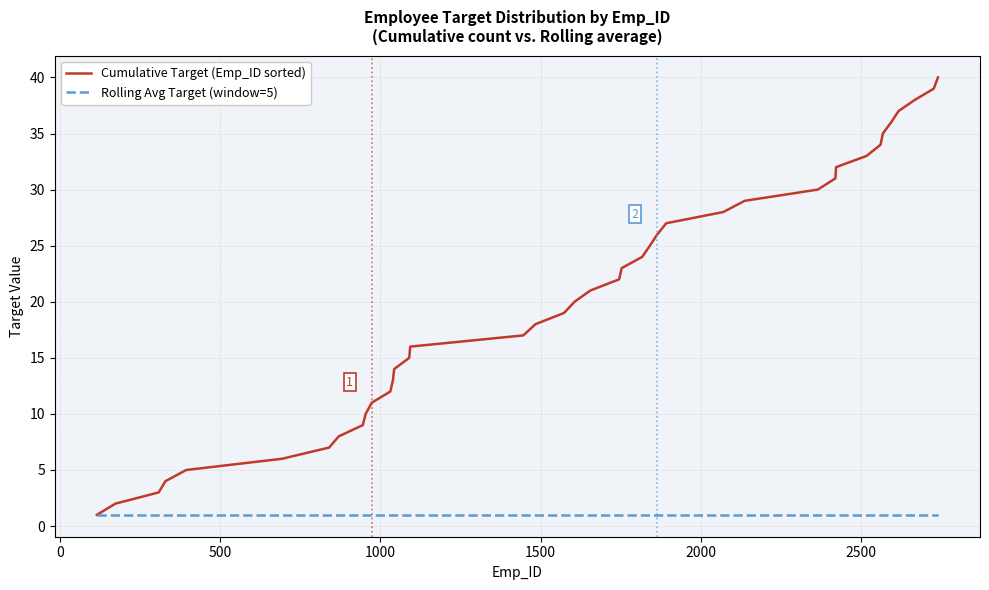

What is the greatest value displayed?

40